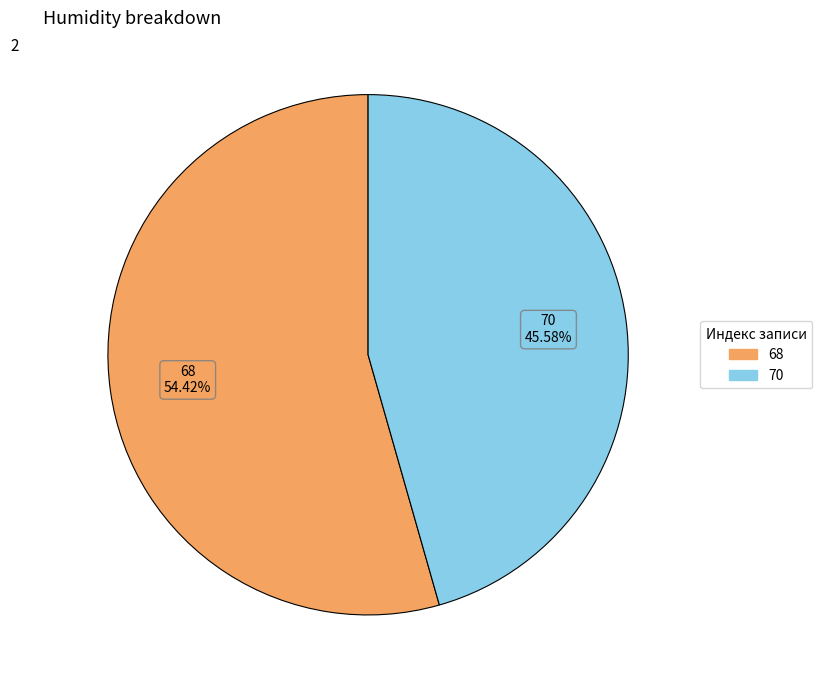

Is there a majority slice in this chart?

Yes